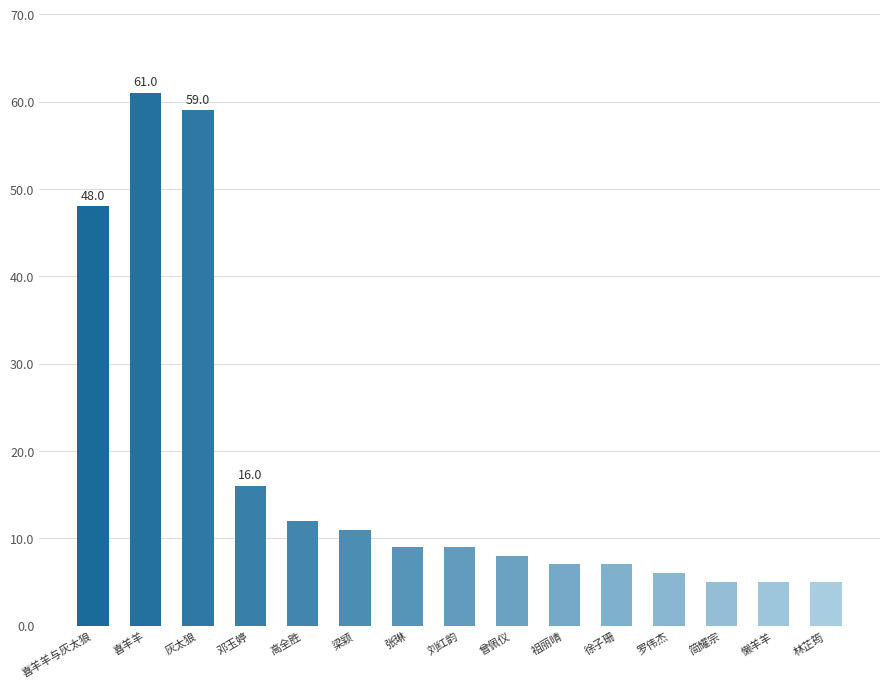

Where does the data first go above 9?

喜羊羊与灰太狼